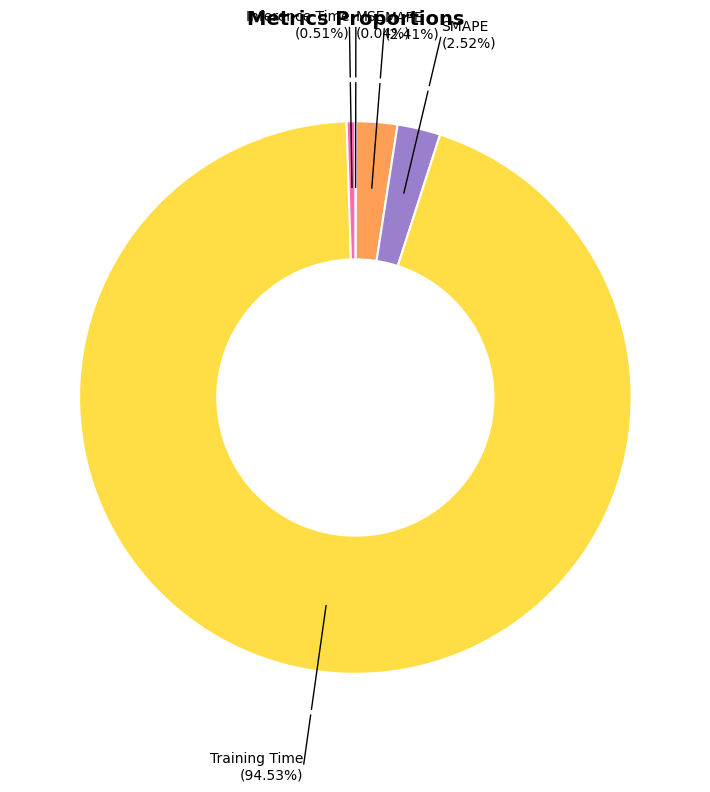

Is there a majority slice in this chart?

Yes